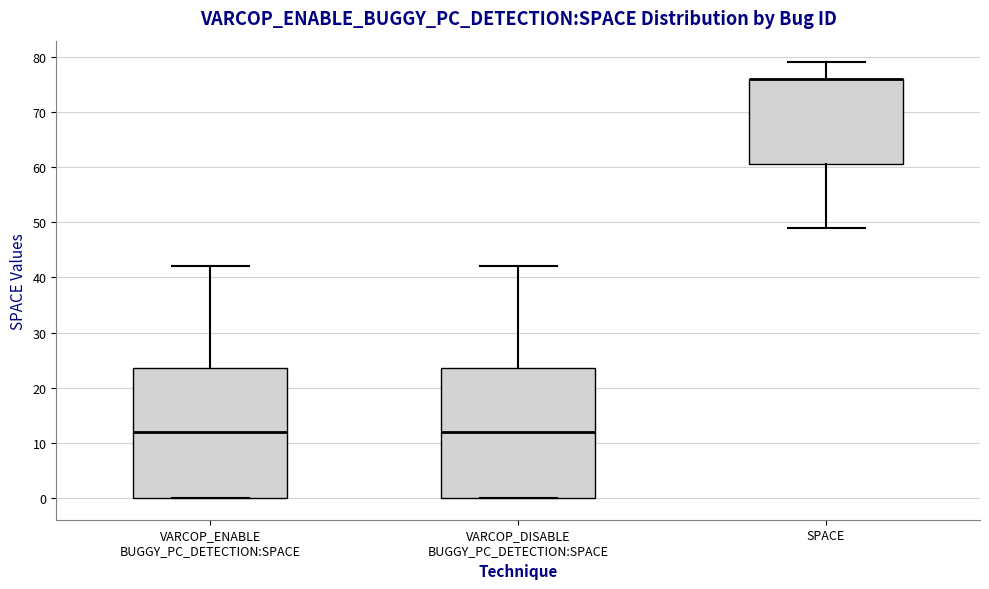

Reading left to right, read every box against the y-axis: the position of its median line, the range the box covers, and the ends of its whiskers. The values are not printed on the chart, so give them approximately, as read against the axis.

VARCOP_ENABLE BUGGY_PC_DETECTION:SPACE: median 12, box 0 to 24, whiskers 0 to 42
VARCOP_DISABLE BUGGY_PC_DETECTION:SPACE: median 12, box 0 to 24, whiskers 0 to 42
SPACE: median 76 (drawn on the box's upper edge), box 61 to 76, whiskers 49 to 79